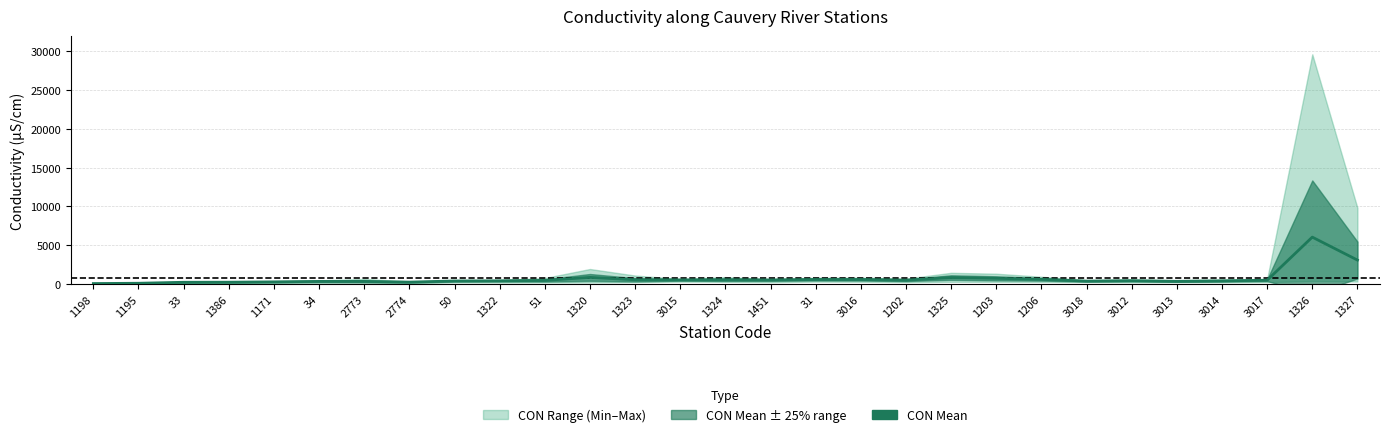

How many lines are shown in the chart?

1